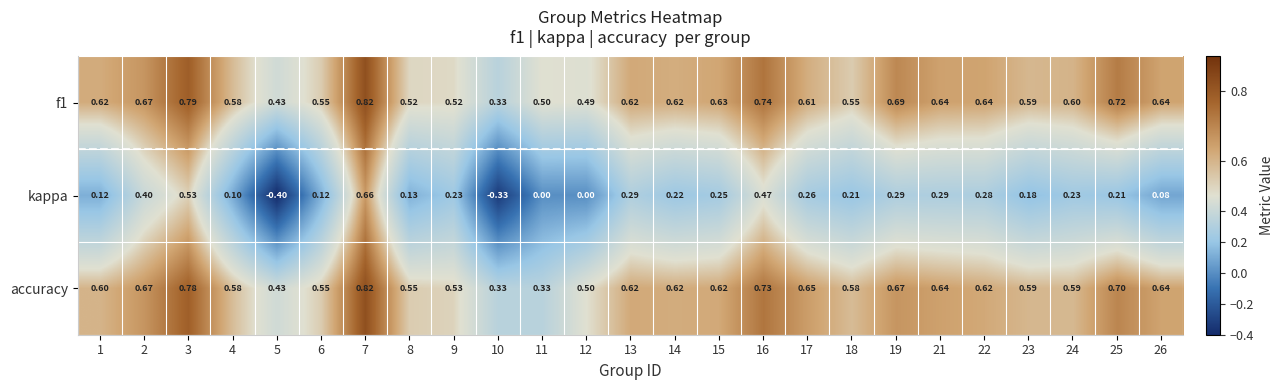

Which series has the widest spread of values?

kappa